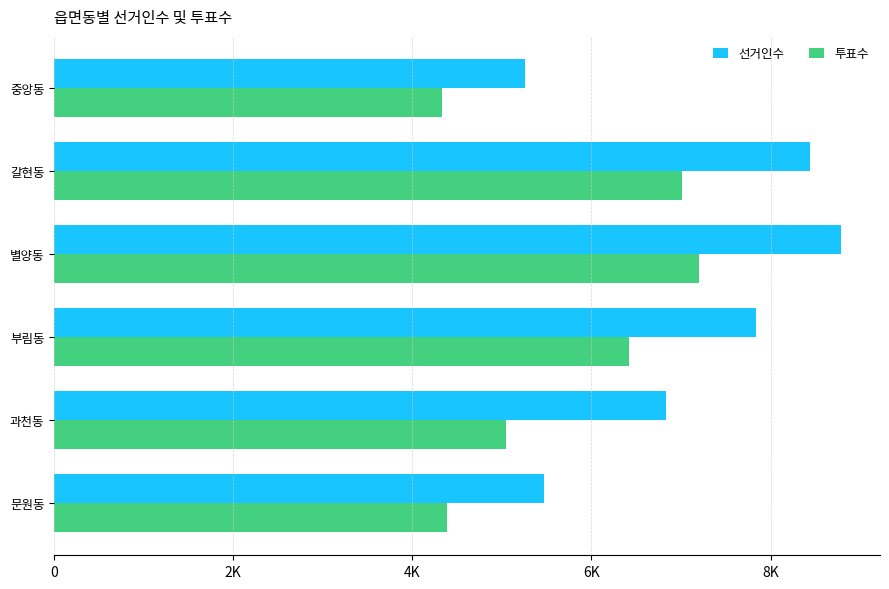

What are all the series names shown in the legend?

선거인수, 투표수